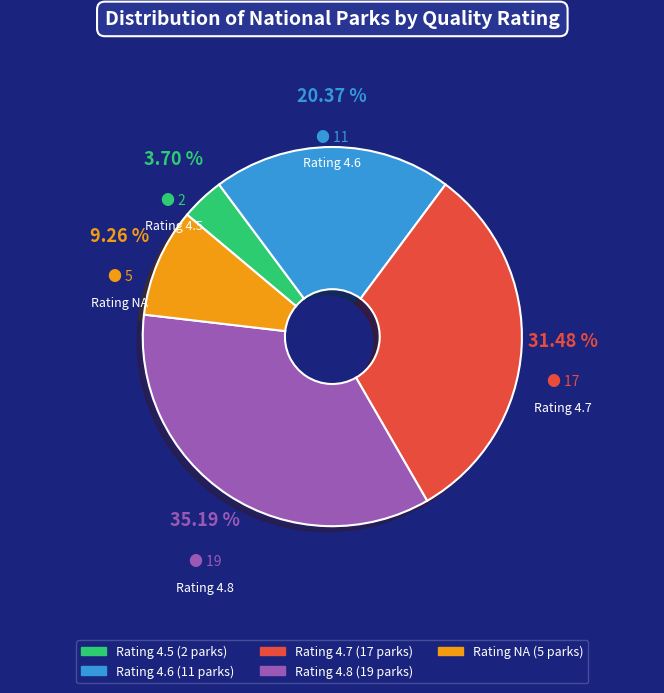

Is the sum of Rating 4.6 and Rating 4.5 greater than half?

No